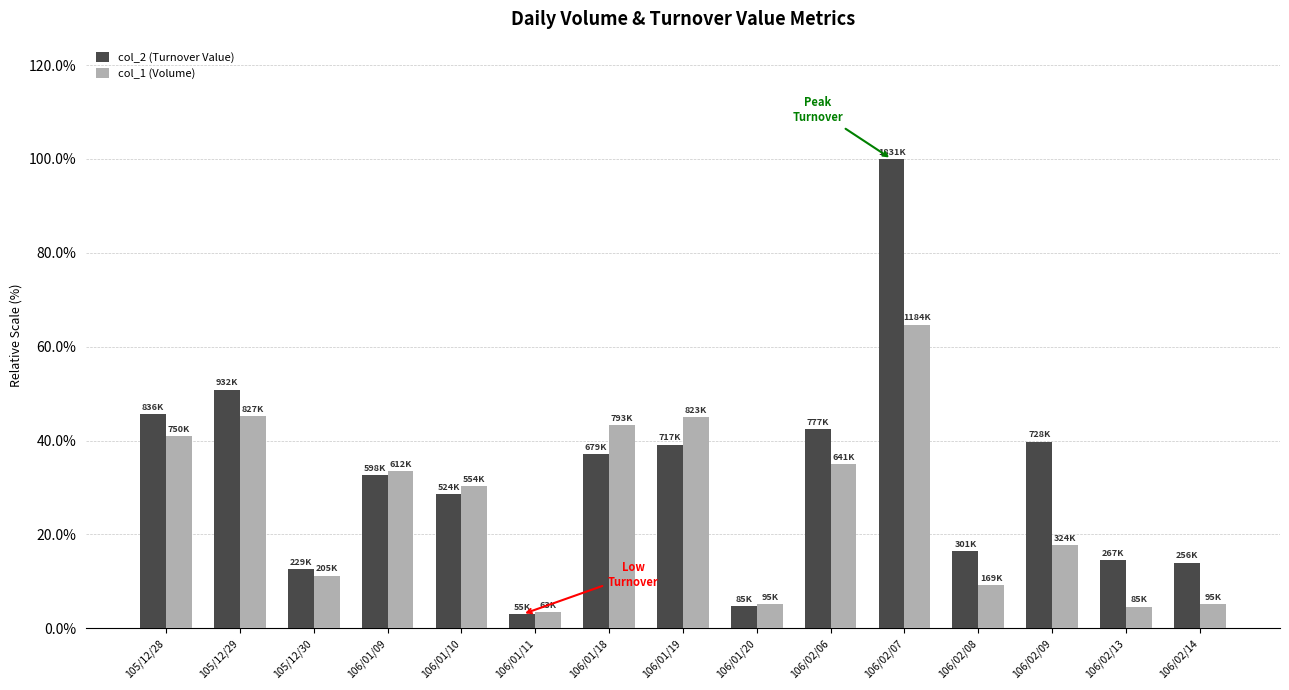

What are all the series names shown in the legend?

col_2 (Turnover Value), col_1 (Volume)